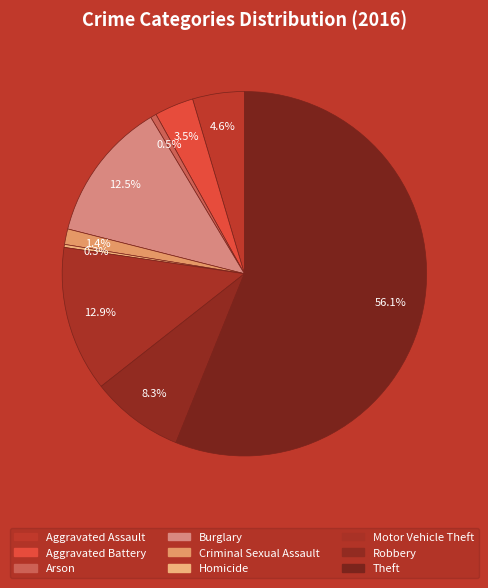

To the nearest percent, what is the difference between the largest and smallest slice percentages?

56%